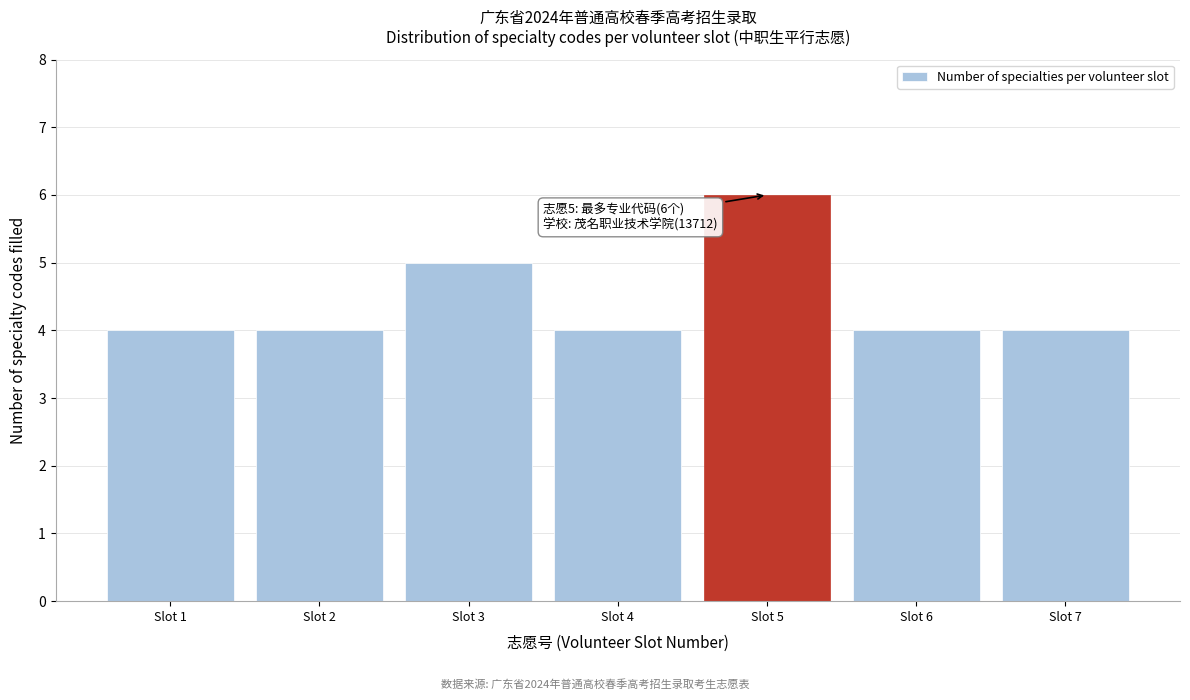

Reading left to right, list all the values displayed in this chart.

4	4	5	4	6	4	4